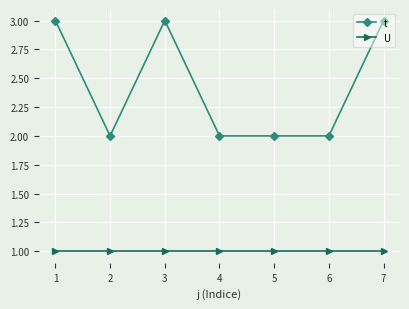

True or false: U and t intersect in this chart.

False